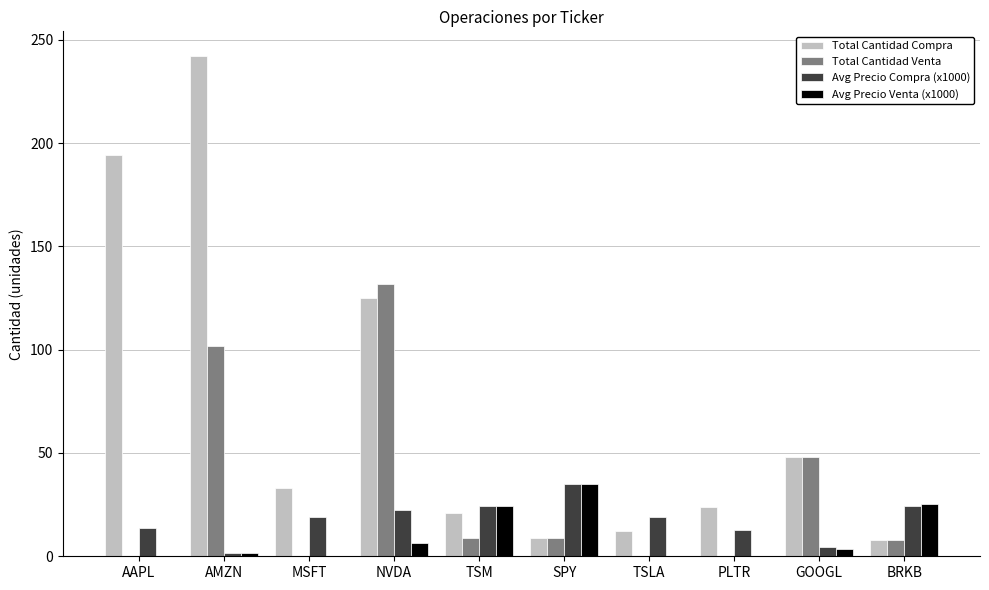

Which series has the largest range (max minus min)?

Total Cantidad Compra